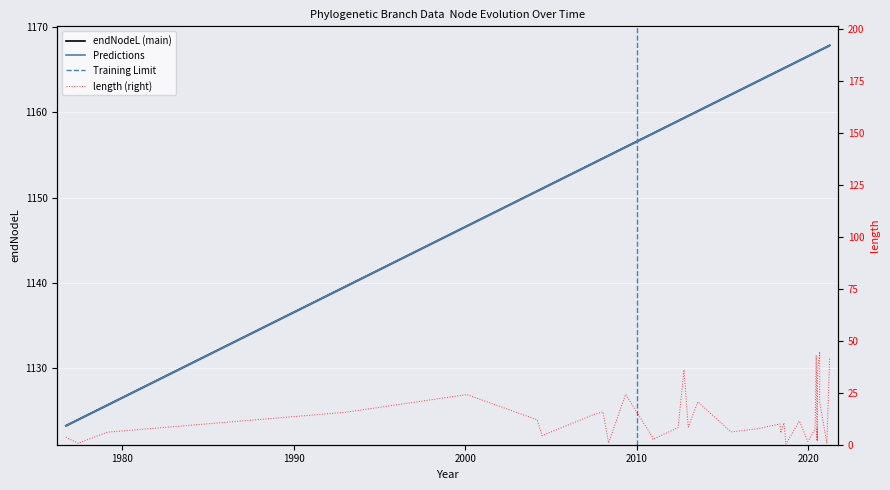

How many data points in endNodeL are less than 1164?

19